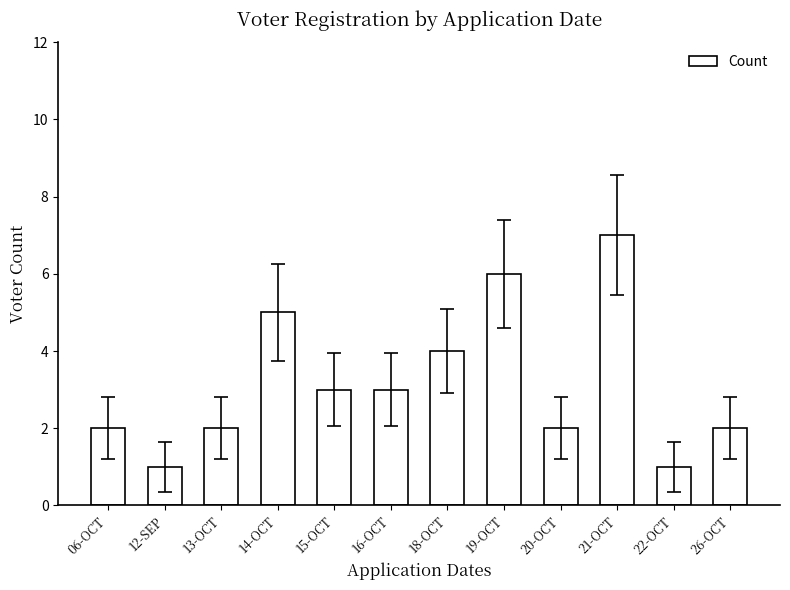

What value does the data have at 18-OCT?

4